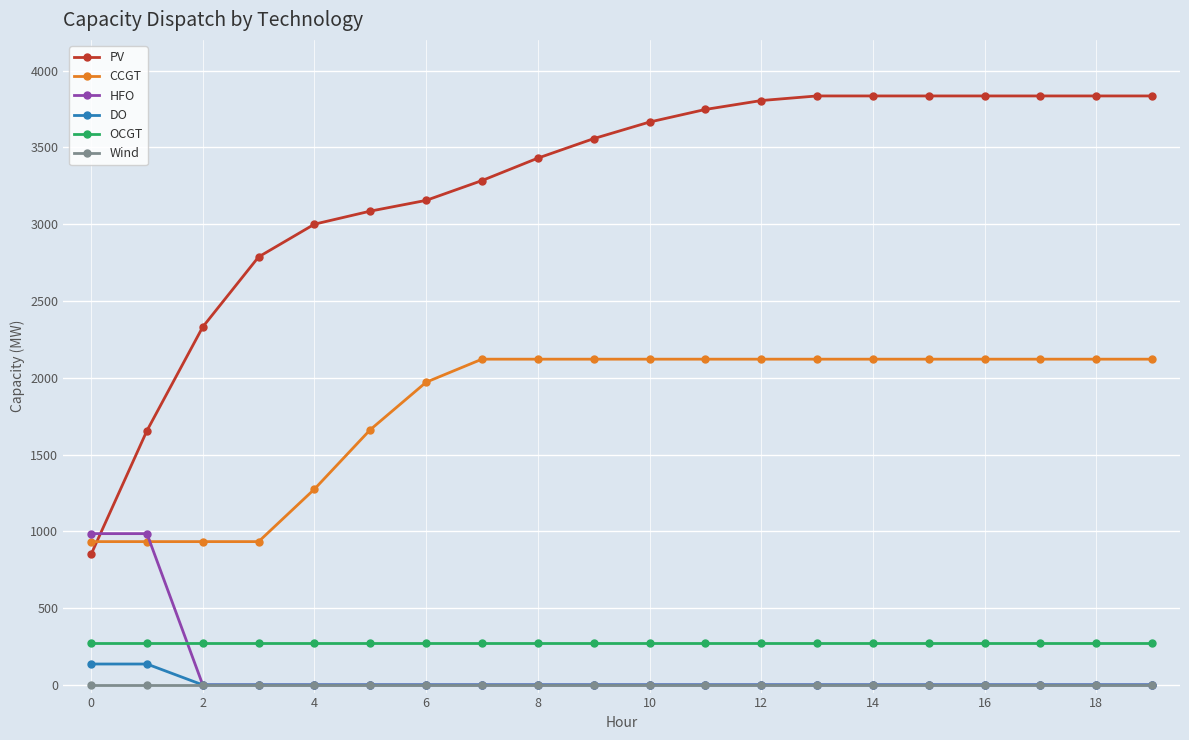

Which series has the largest total across all categories?

PV